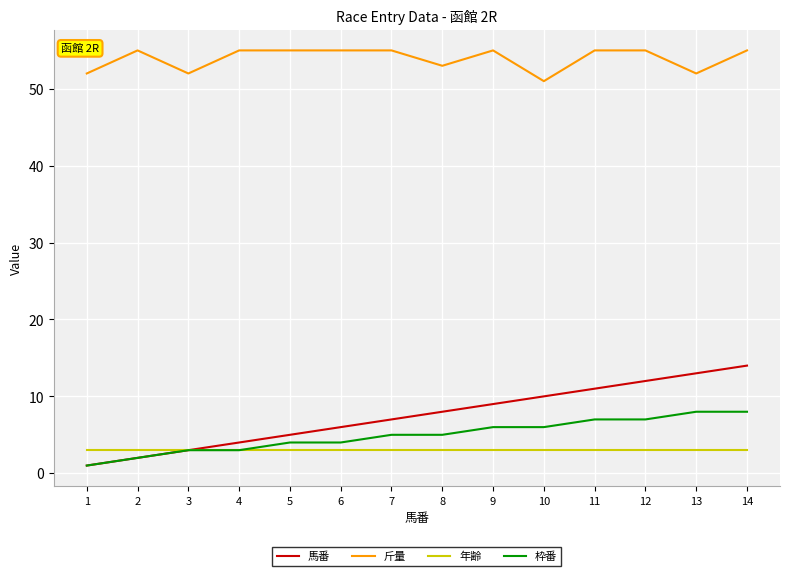

Which category has the lowest value across all series?

1